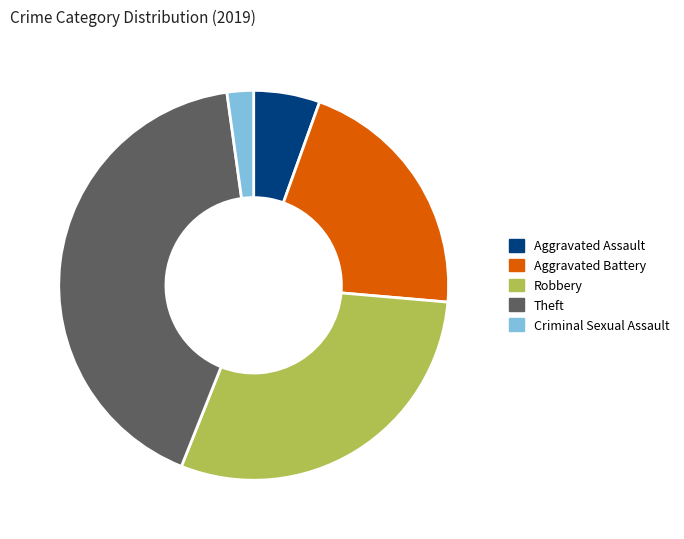

Does any single category account for the majority?

No